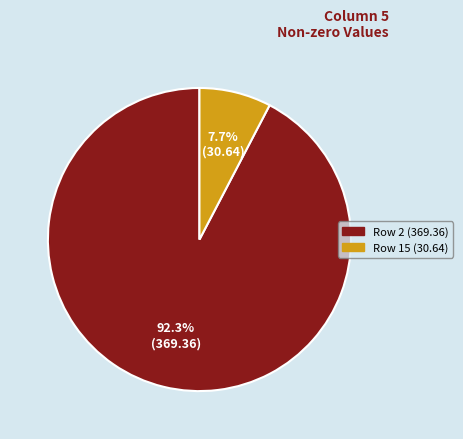

Which category accounts for the majority?

Row 2 (369.36)